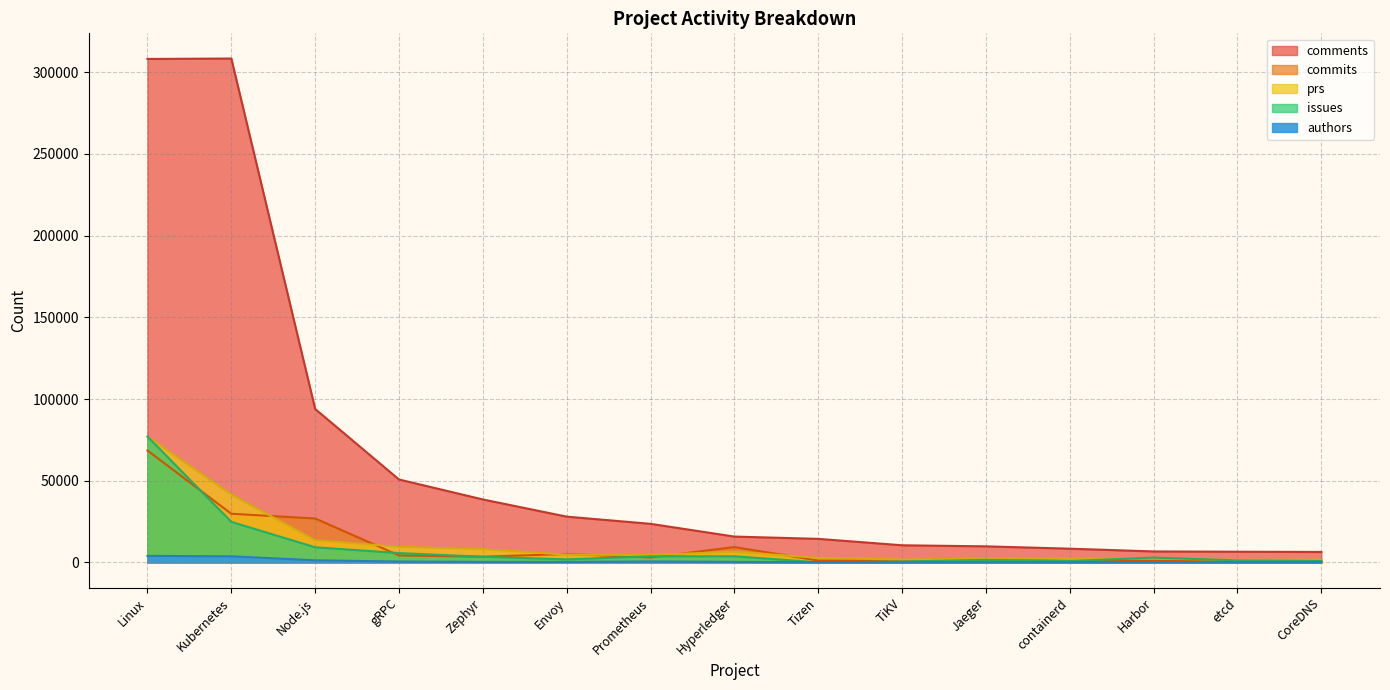

What are all the series names shown in the legend?

comments, commits, prs, issues, authors